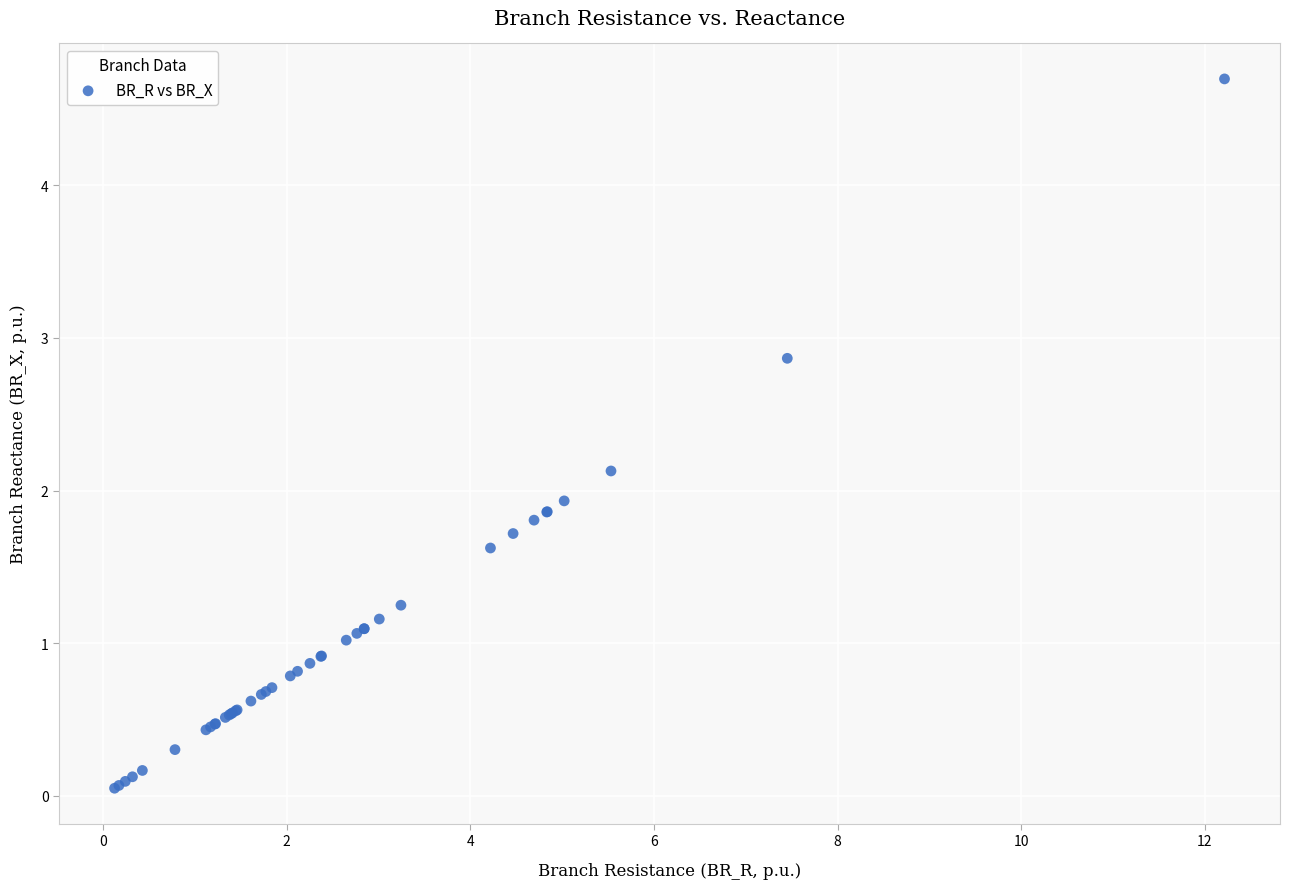

What Y value in the scatter plot is closest to 2?

1.9